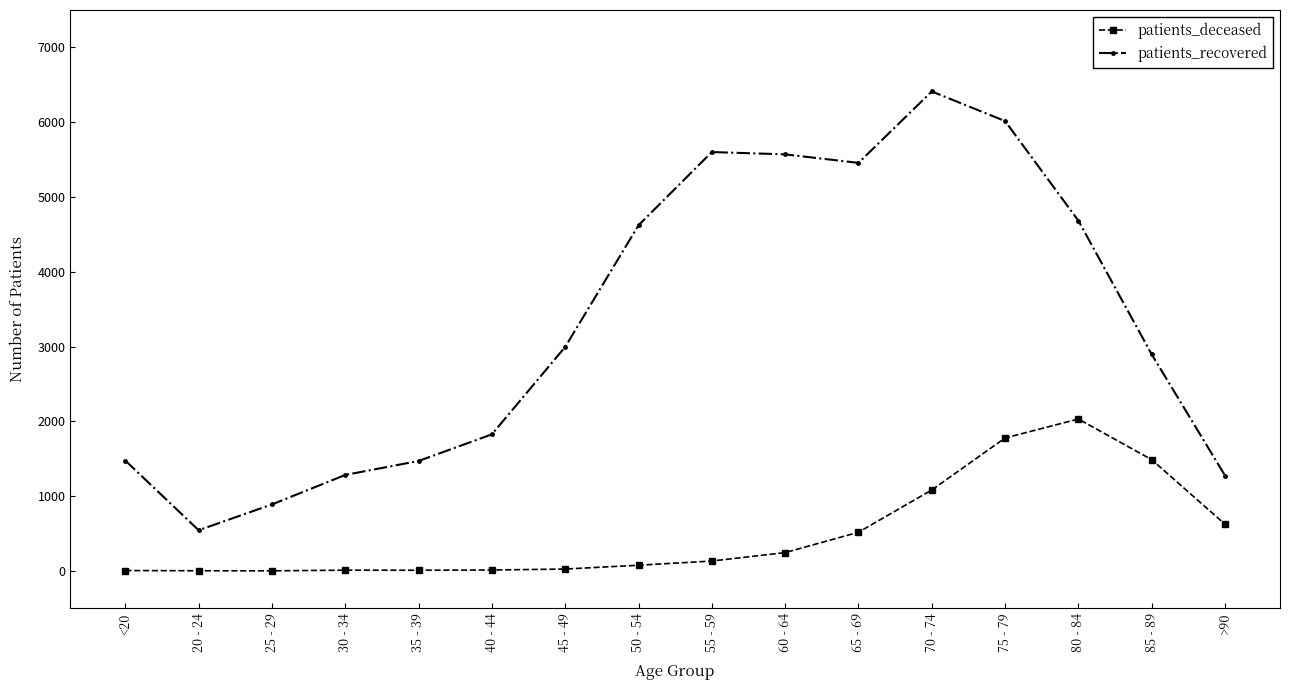

True or false: patients_recovered and patients_deceased cross at least once.

False